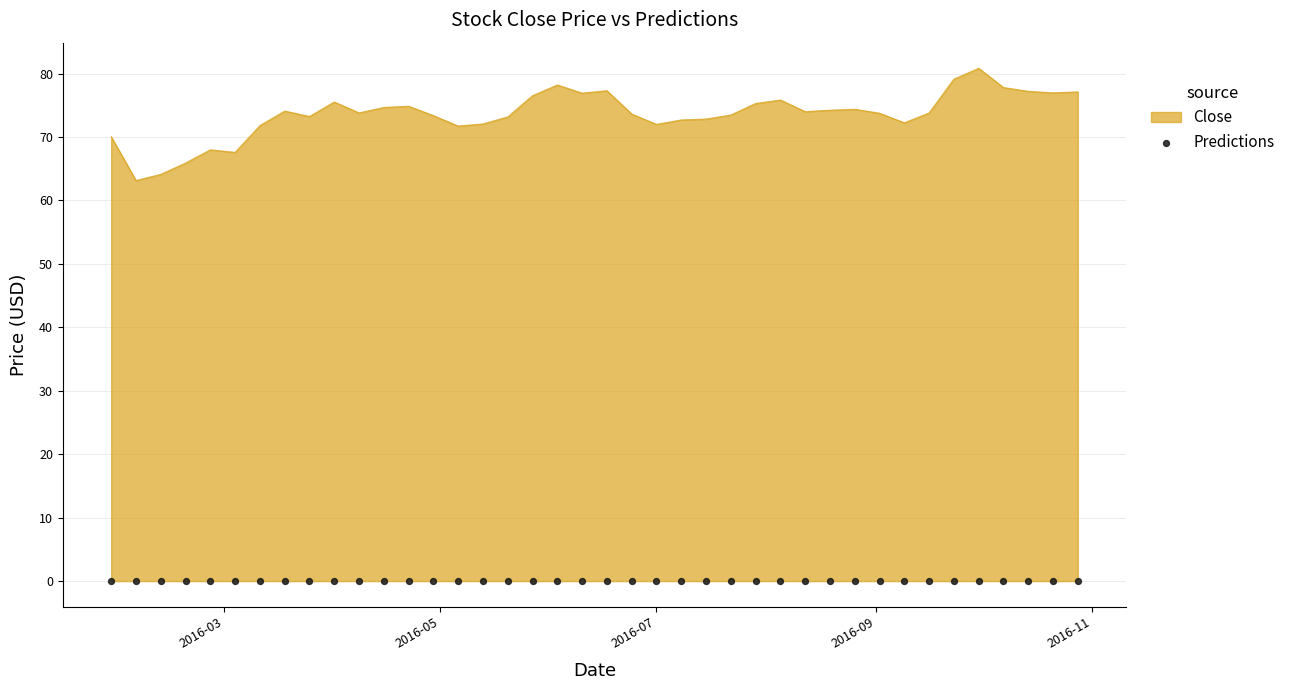

Between 2016-07-29 and 2016-10-21, which is larger?

2016-10-21